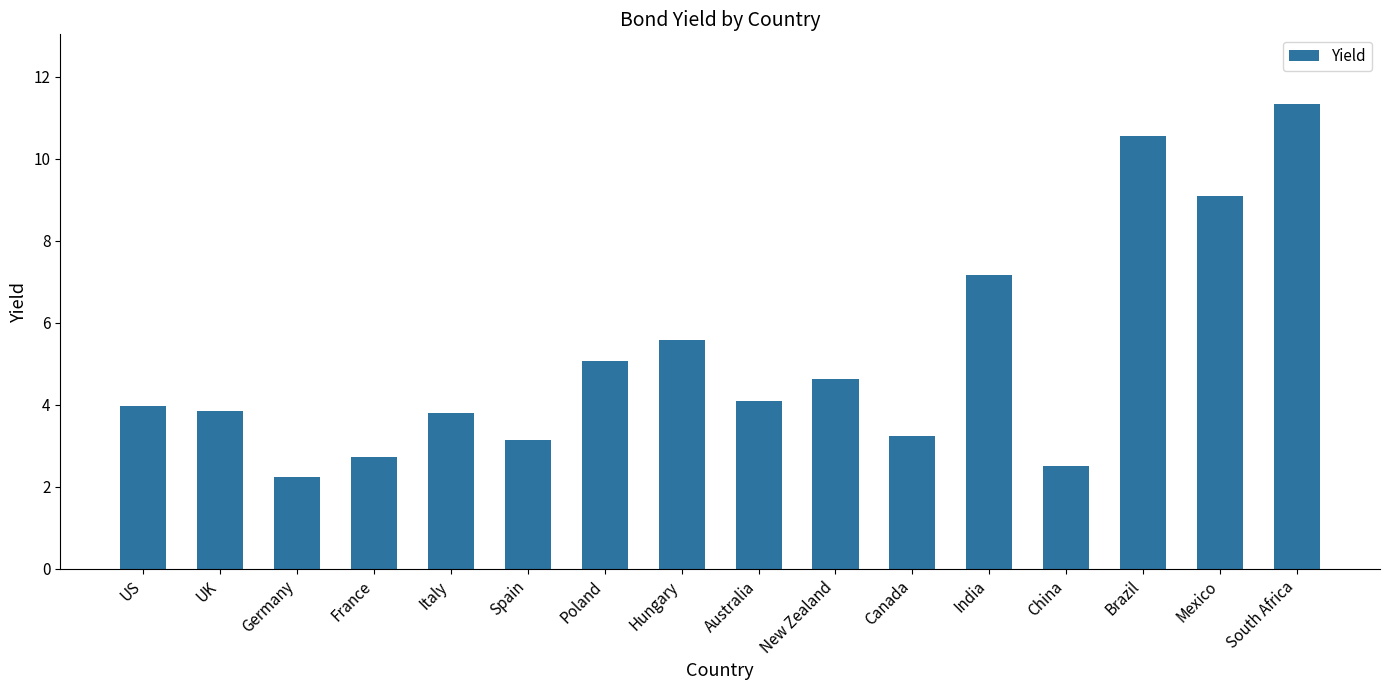

What is the average value?

5.2